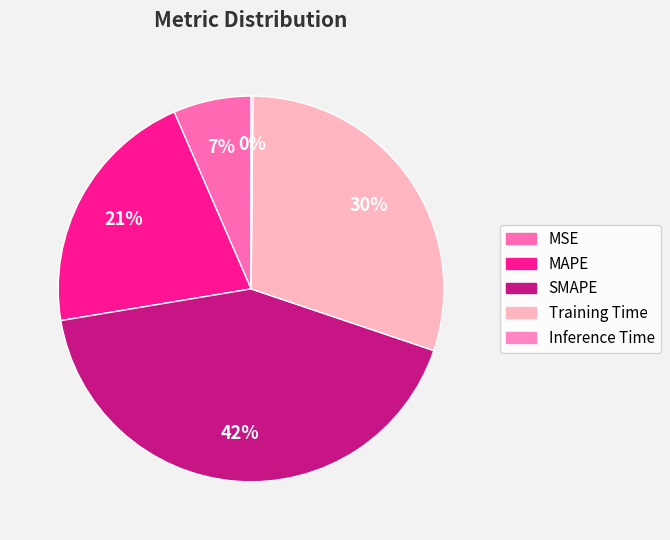

How many segments does this pie chart have?

5